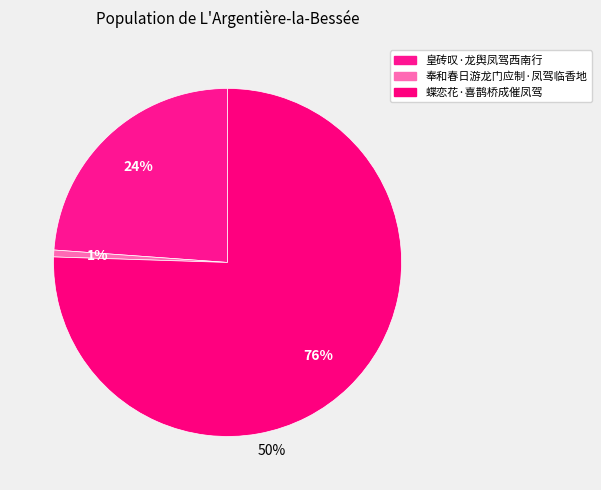

Rank the categories by value from lowest to highest.

奉和春日游龙门应制·凤驾临香地, 皇砖叹·龙舆凤驾西南行, 蝶恋花·喜鹊桥成催凤驾